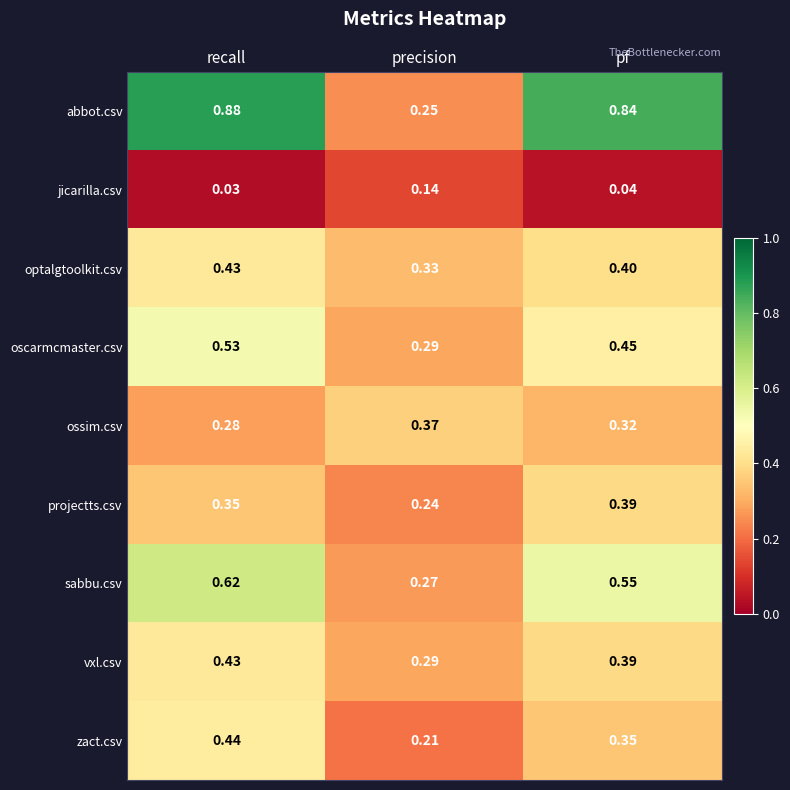

Which series has the largest total across all categories?

abbot.csv